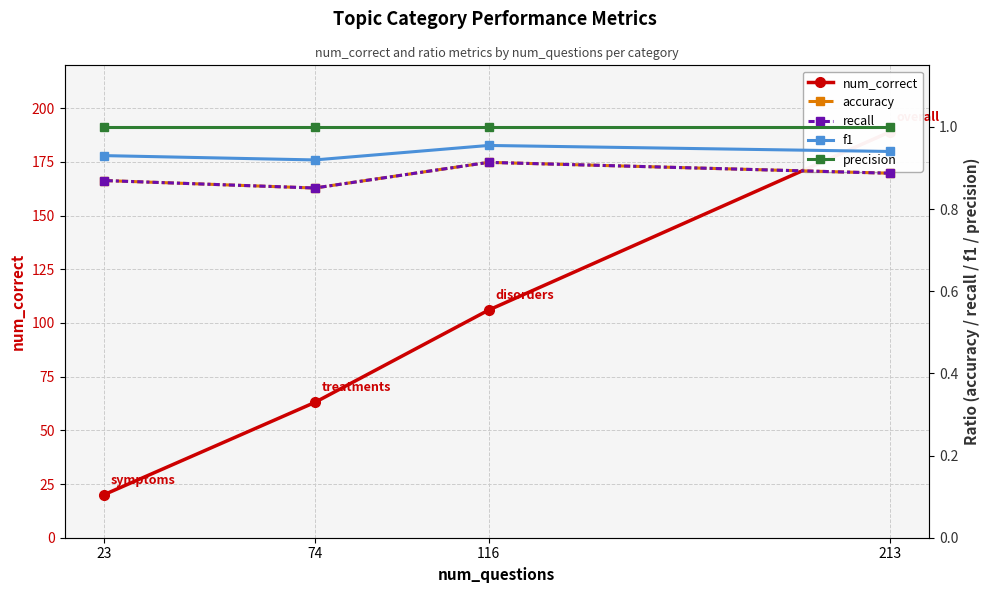

Reading left to right, transcribe all the data shown in this chart.

num_correct: 213=189.0	116=106.0	74=63.0	23=20.0
accuracy: 213=0.9	116=0.9	74=0.9	23=0.9
recall: 213=0.9	116=0.9	74=0.9	23=0.9
f1: 213=0.9	116=1.0	74=0.9	23=0.9
precision: 213=1.0	116=1.0	74=1.0	23=1.0